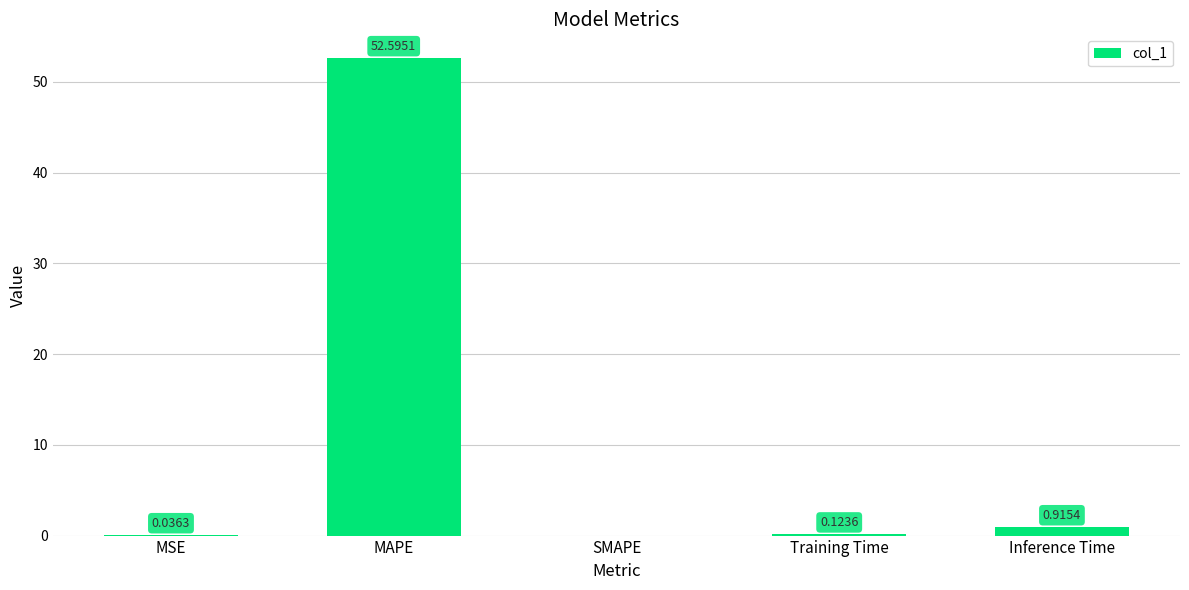

Which has a higher value, MAPE or SMAPE?

MAPE